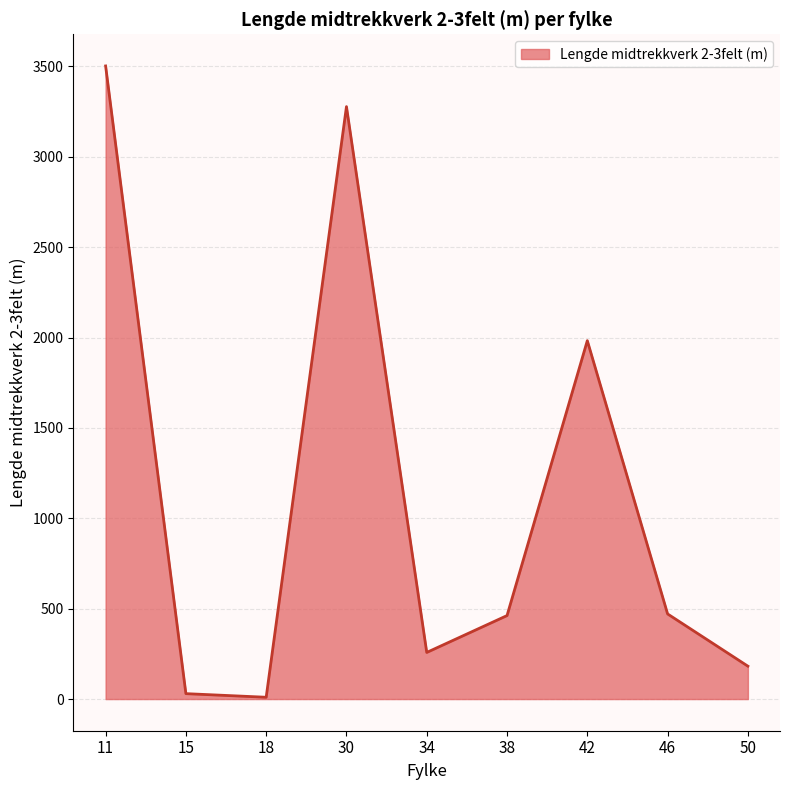

What is the difference between the maximum and minimum values?

3493